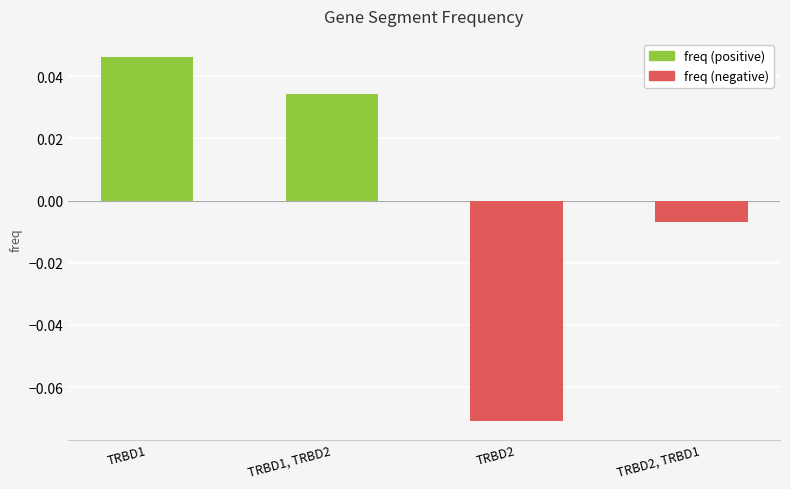

Where is freq (positive) nearest to the value 0?

TRBD1, TRBD2